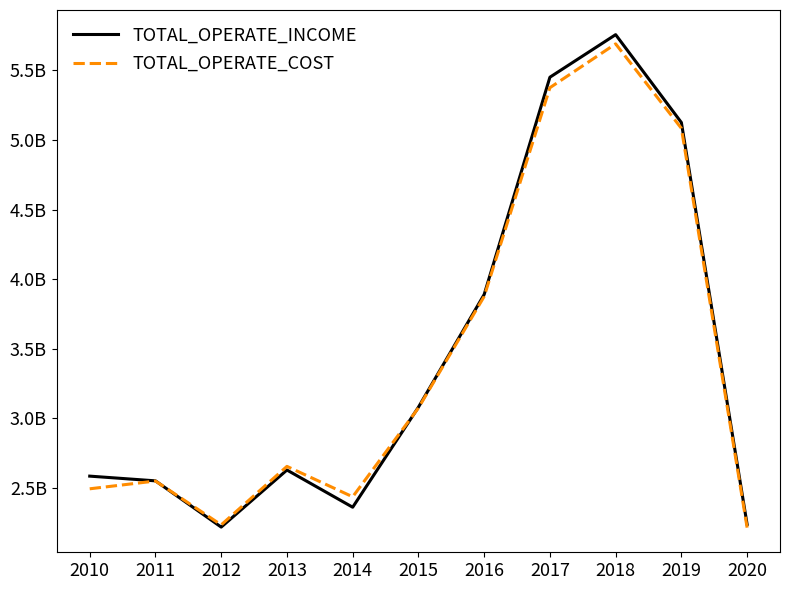

What is the minimum value shown in the chart?

2212950404.6